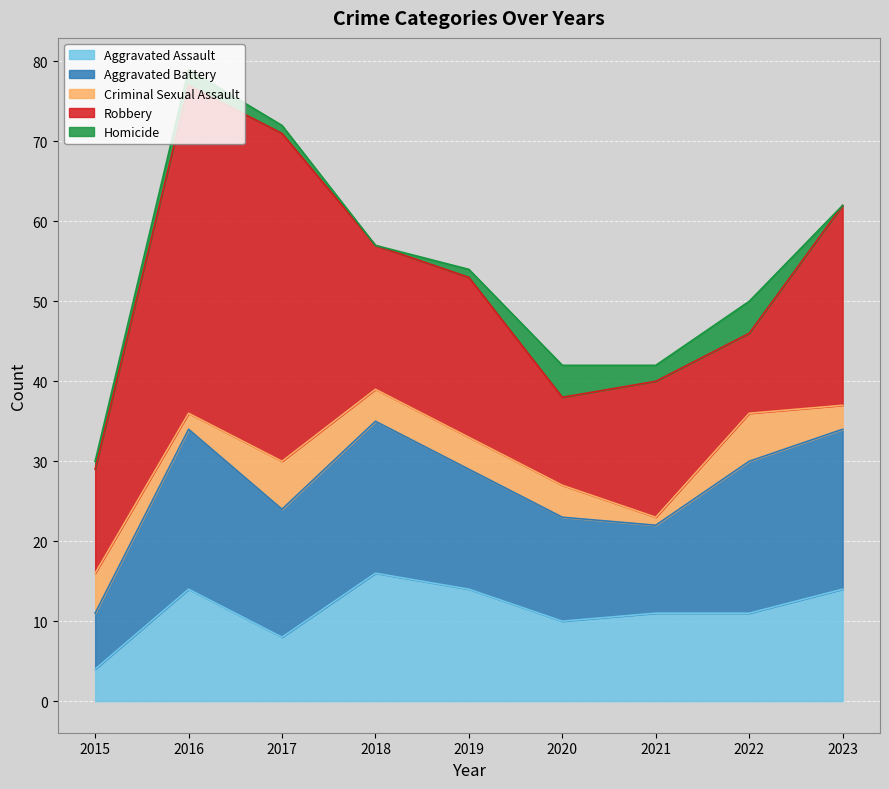

Which has a higher value, 2022 or 2015?

2022